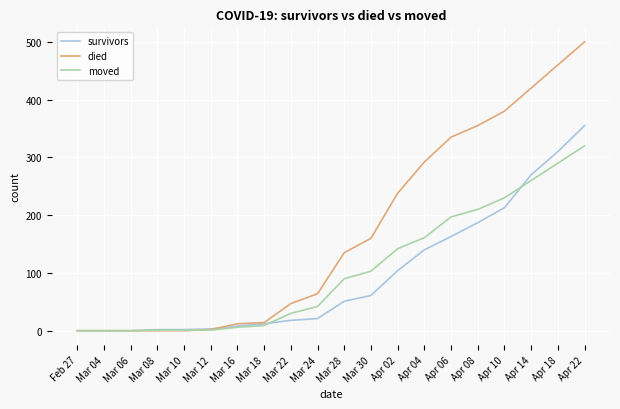

What is the maximum value shown in the chart?

500